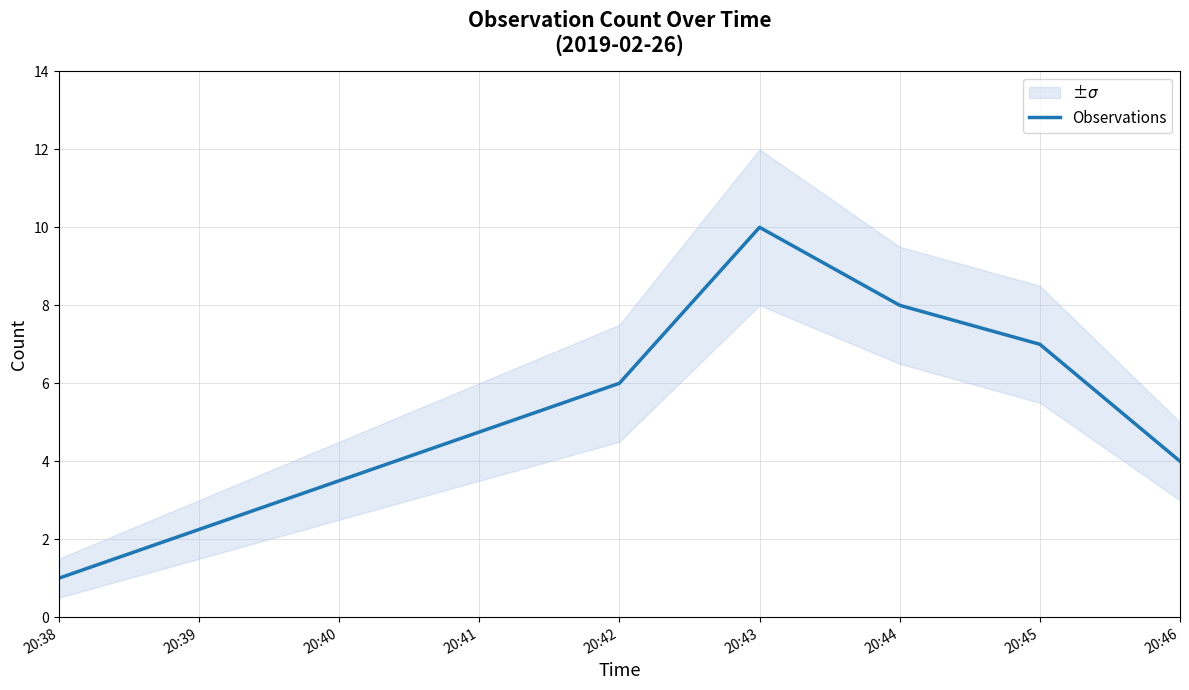

What is the average value?

6